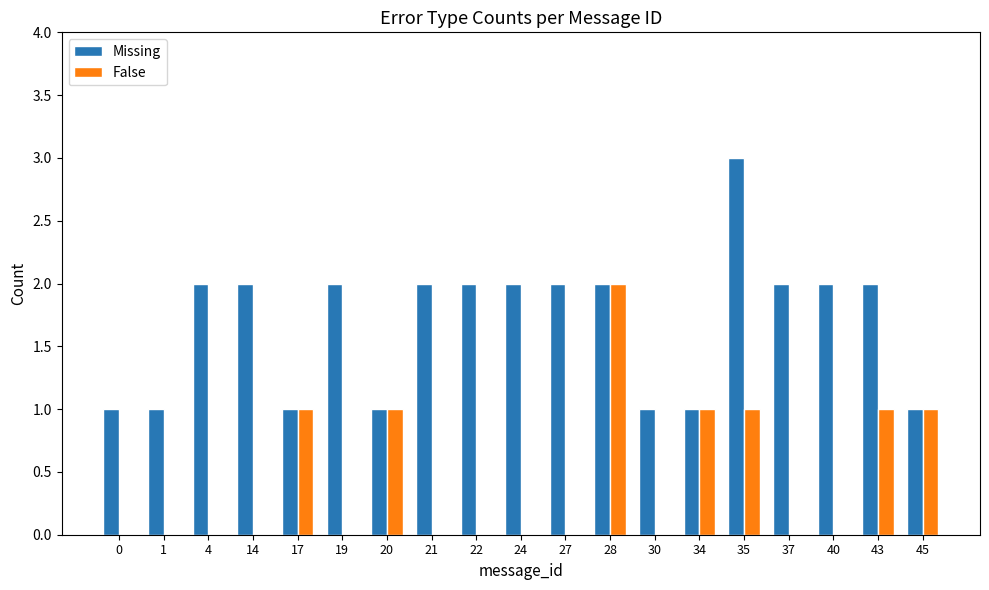

Reading left to right, list all the values displayed in this chart.

Missing: 1	1	2	2	1	2	1	2	2	2	2	2	1	1	3	2	2	2	1
False: 0	0	0	0	1	0	1	0	0	0	0	2	0	1	1	0	0	1	1